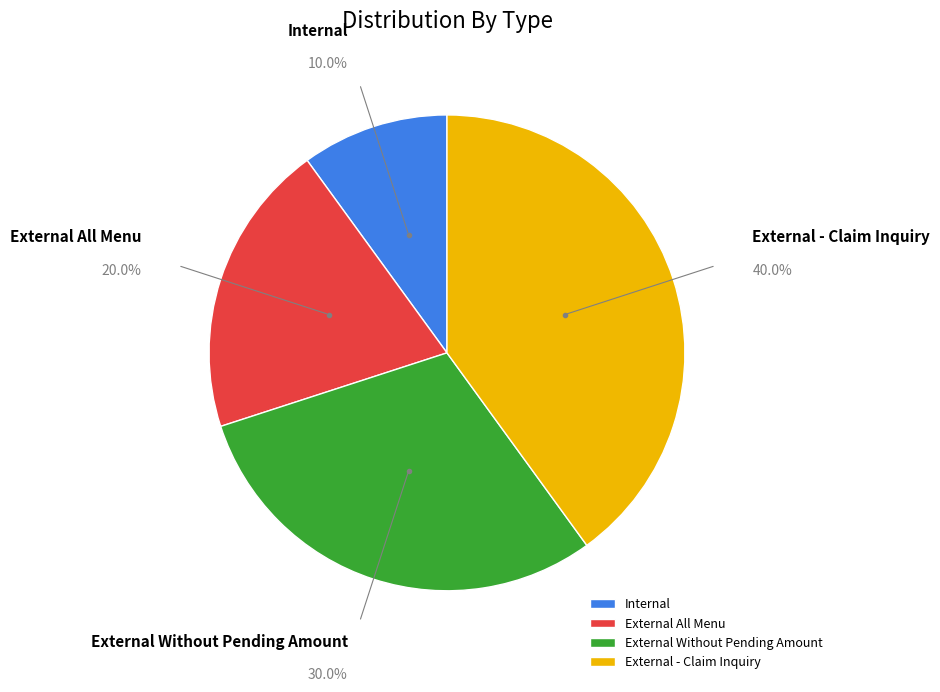

What is the ratio of the value at External All Menu to the value at Internal?

2.0